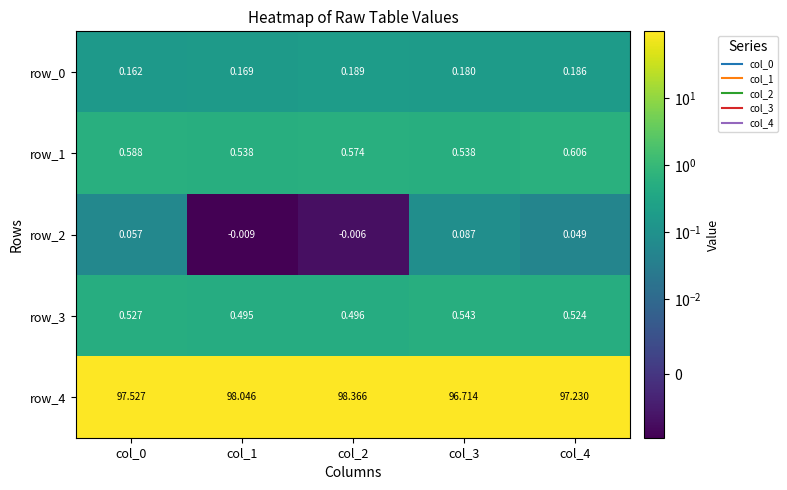

Is it true that row_4 equals 138.5 at col_1?

False